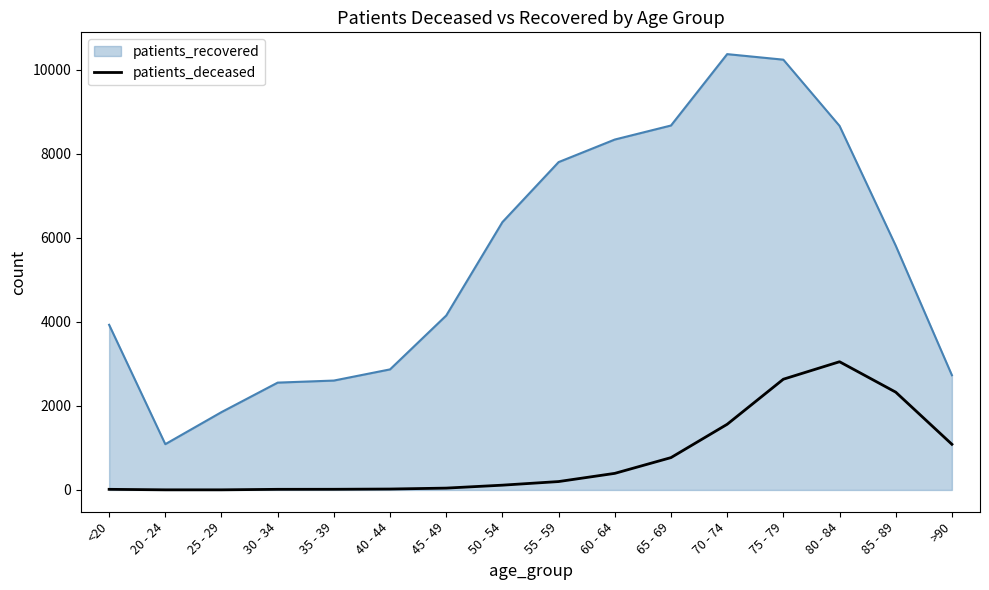

List the series in order of their overall mean, highest first.

patients_recovered, patients_deceased